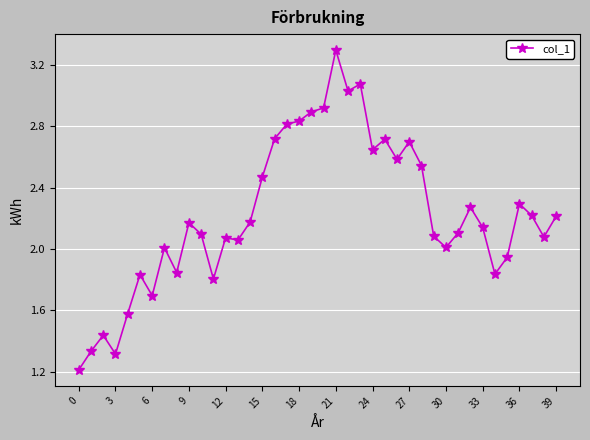

True or false: there are more than 2 points higher than both neighbors.

True